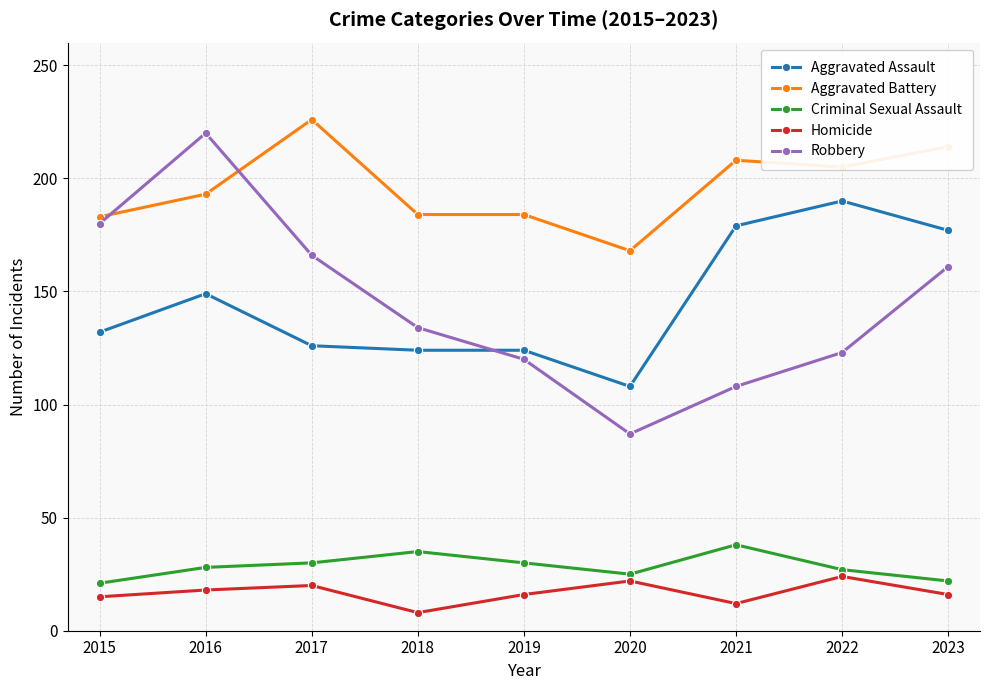

True or false: Aggravated Assault has more than 1 points higher than both neighbors.

True